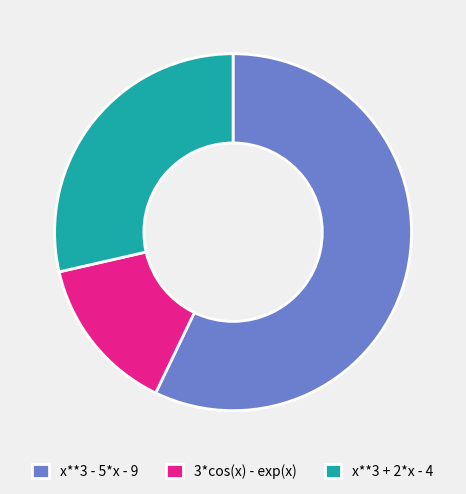

Rank the categories by value from lowest to highest.

3*cos(x) - exp(x), x**3 + 2*x - 4, x**3 - 5*x - 9